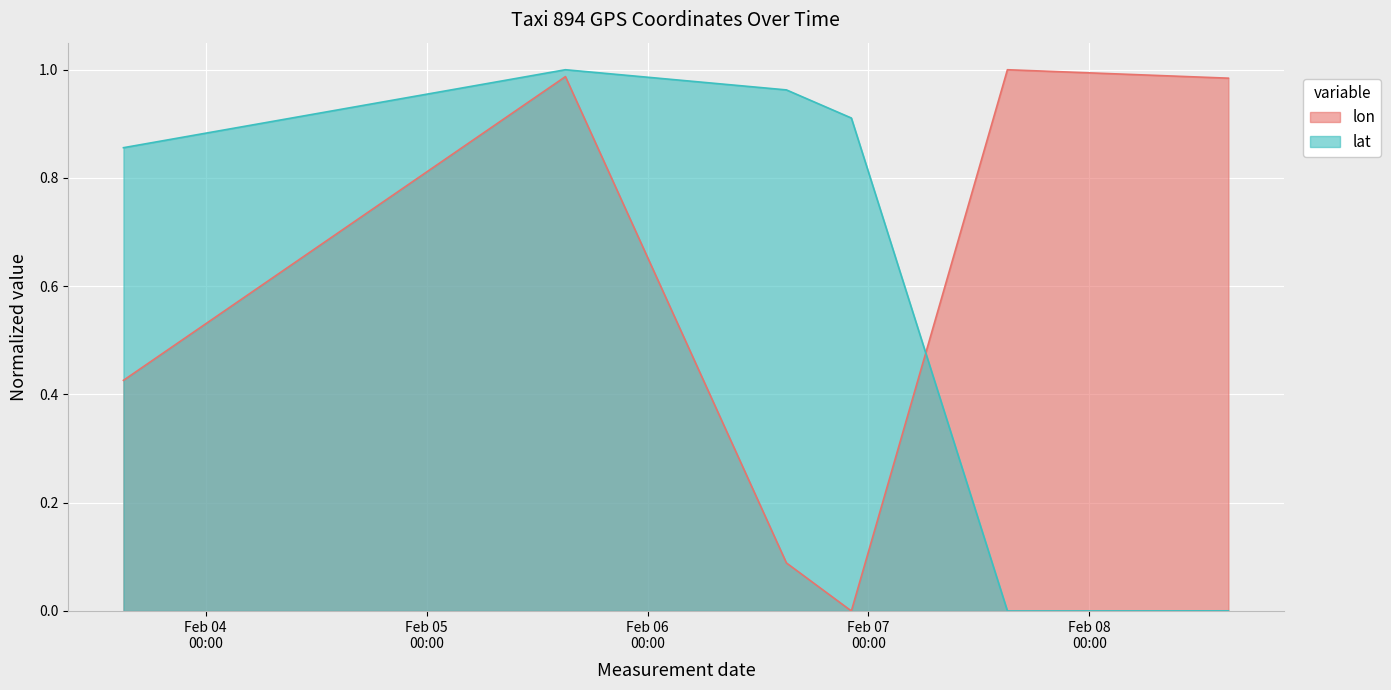

Which series has the largest total across all categories?

lat